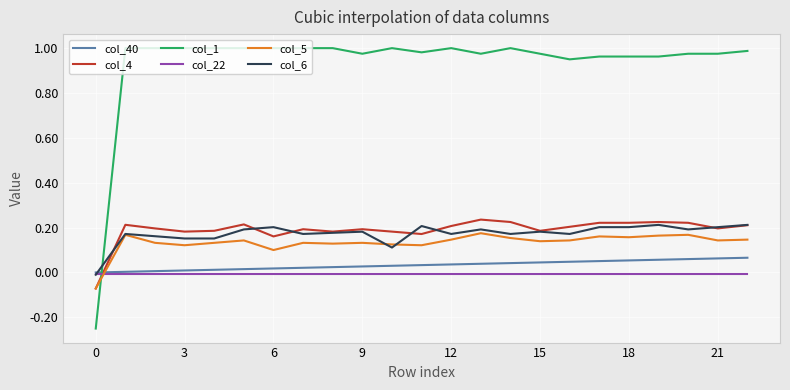

How many times do col_4 and col_22 cross each other?

1